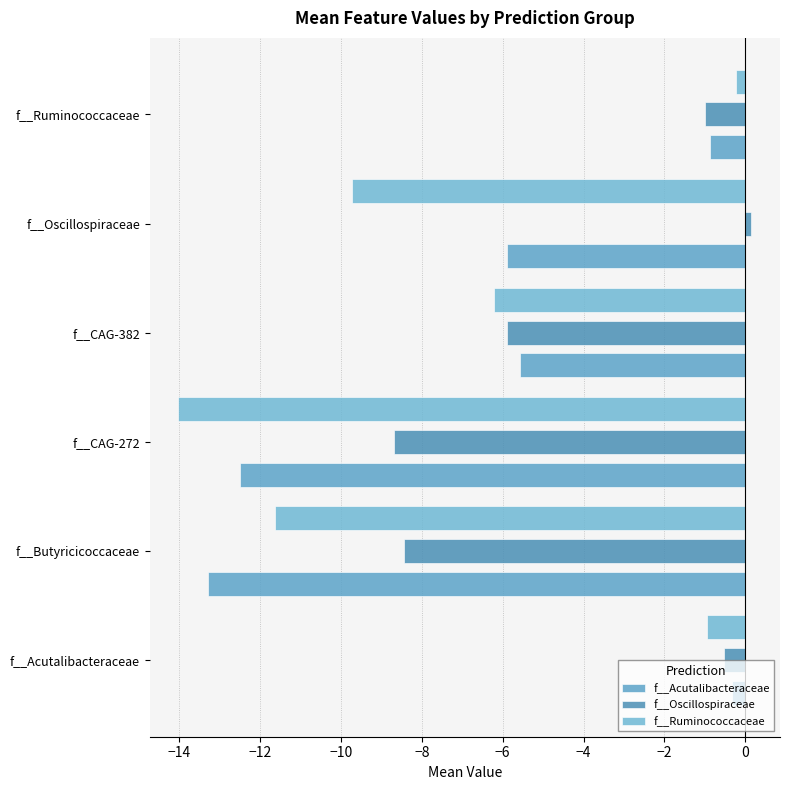

Reading right to left, list all the values displayed in this chart.

f__Acutalibacteraceae: -0.9	-5.9	-5.6	-12.5	-13.3	-0.3
f__Oscillospiraceae: -1.0	0.1	-5.9	-8.7	-8.4	-0.5
f__Ruminococcaceae: -0.2	-9.7	-6.2	-14.0	-11.6	-1.0